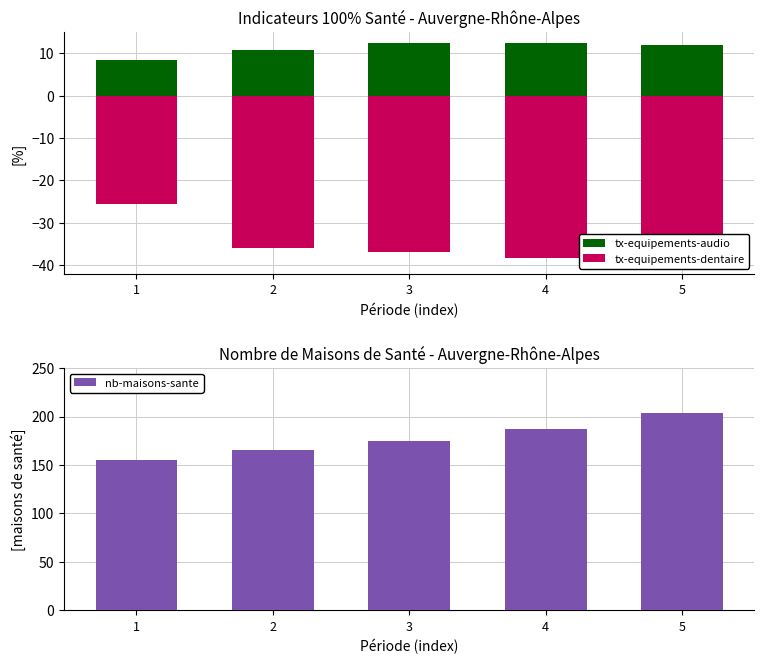

What is the difference between the nb-maisons-sante values at 4 and 1?

32